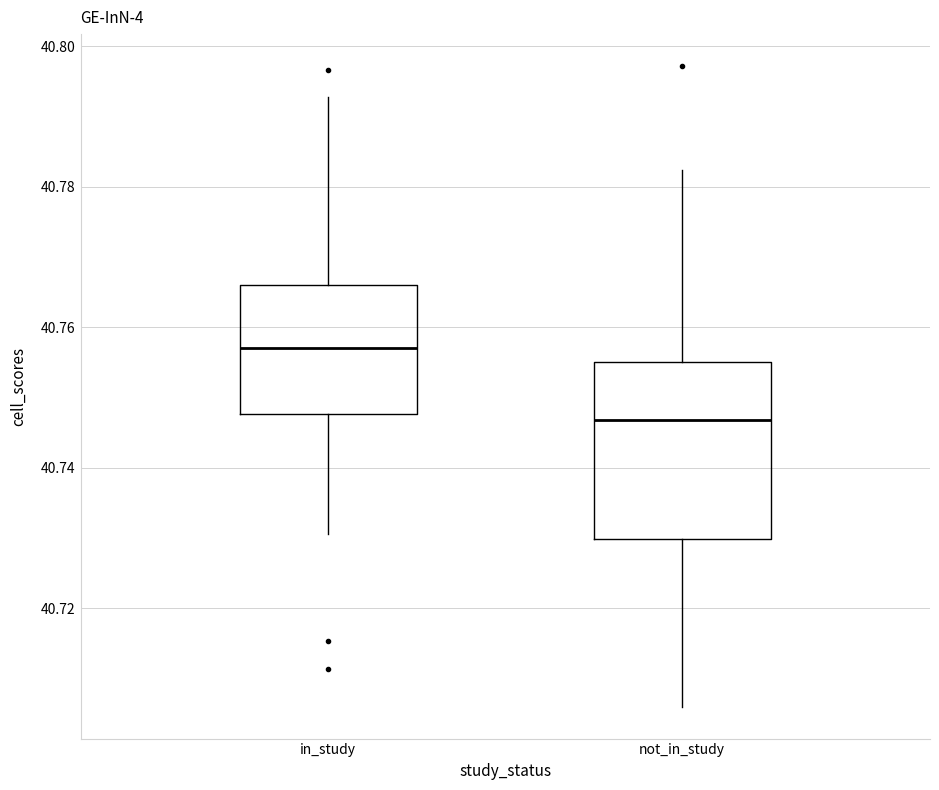

Which box's median line is the lowest?

not_in_study